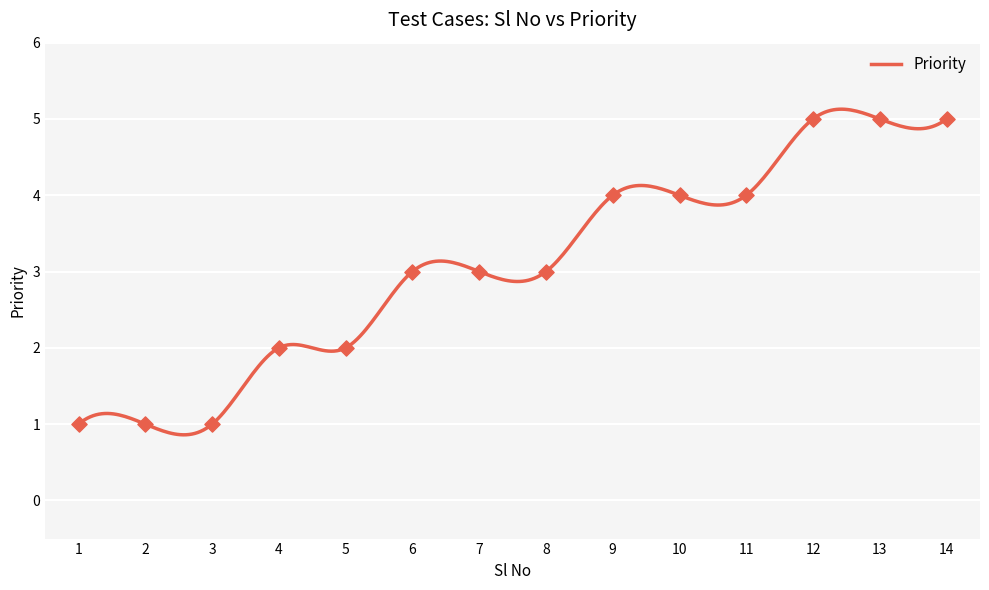

What is the maximum value shown in the chart?

5.1